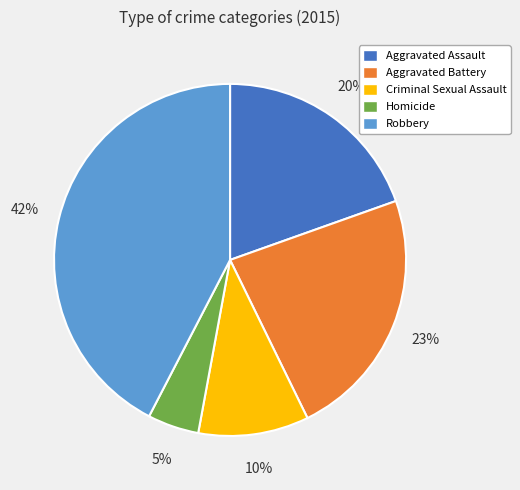

To the nearest percent, what portion does Criminal Sexual Assault represent?

10%